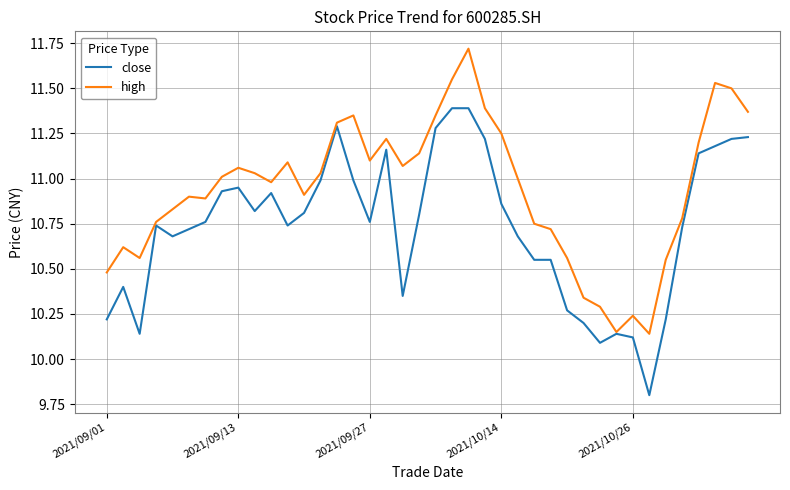

What is the greatest value displayed?

11.7